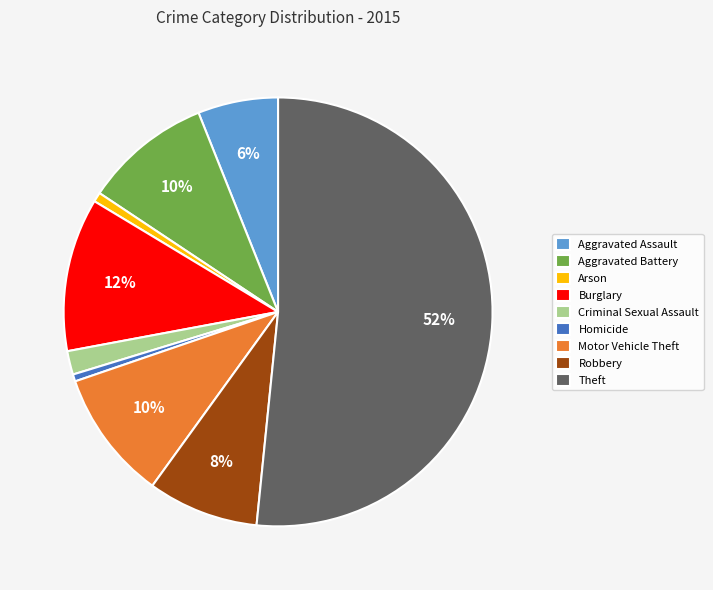

What is the majority slice?

Theft